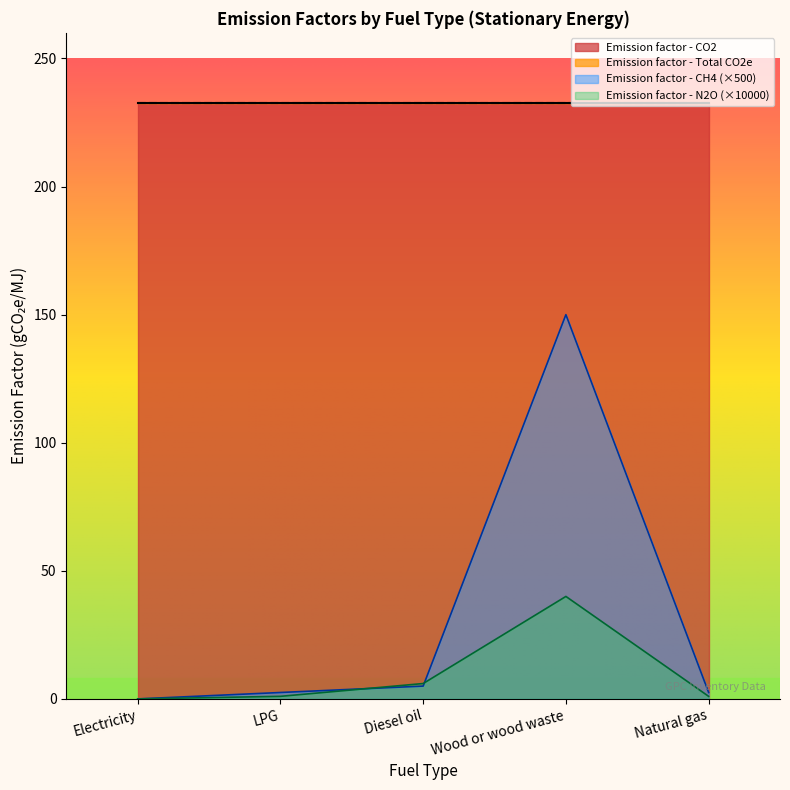

Is the value of Emission factor - N2O (×10000) at Wood or wood waste greater than the value of Emission factor - CH4 (×500) at Diesel oil?

Yes